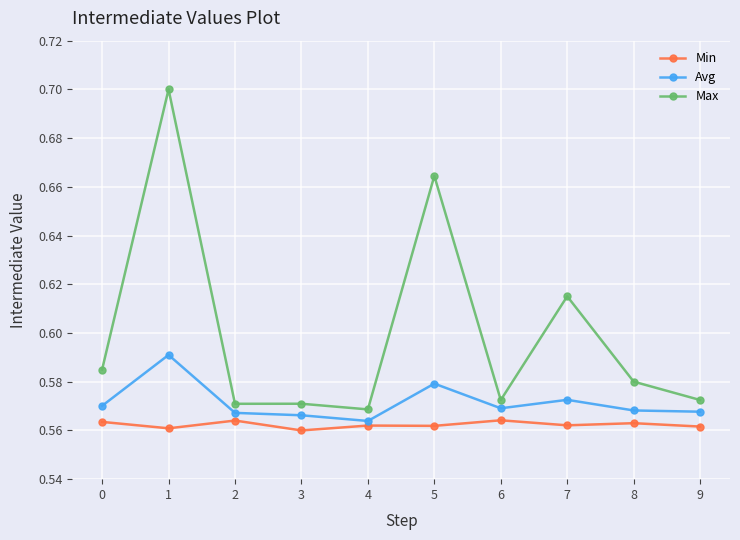

True or false: Min has more than 1 points higher than both neighbors.

True